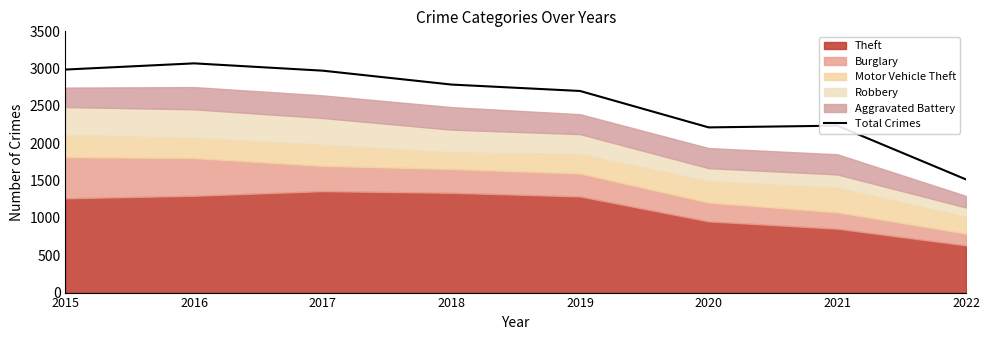

Where is the first local minimum?

2020